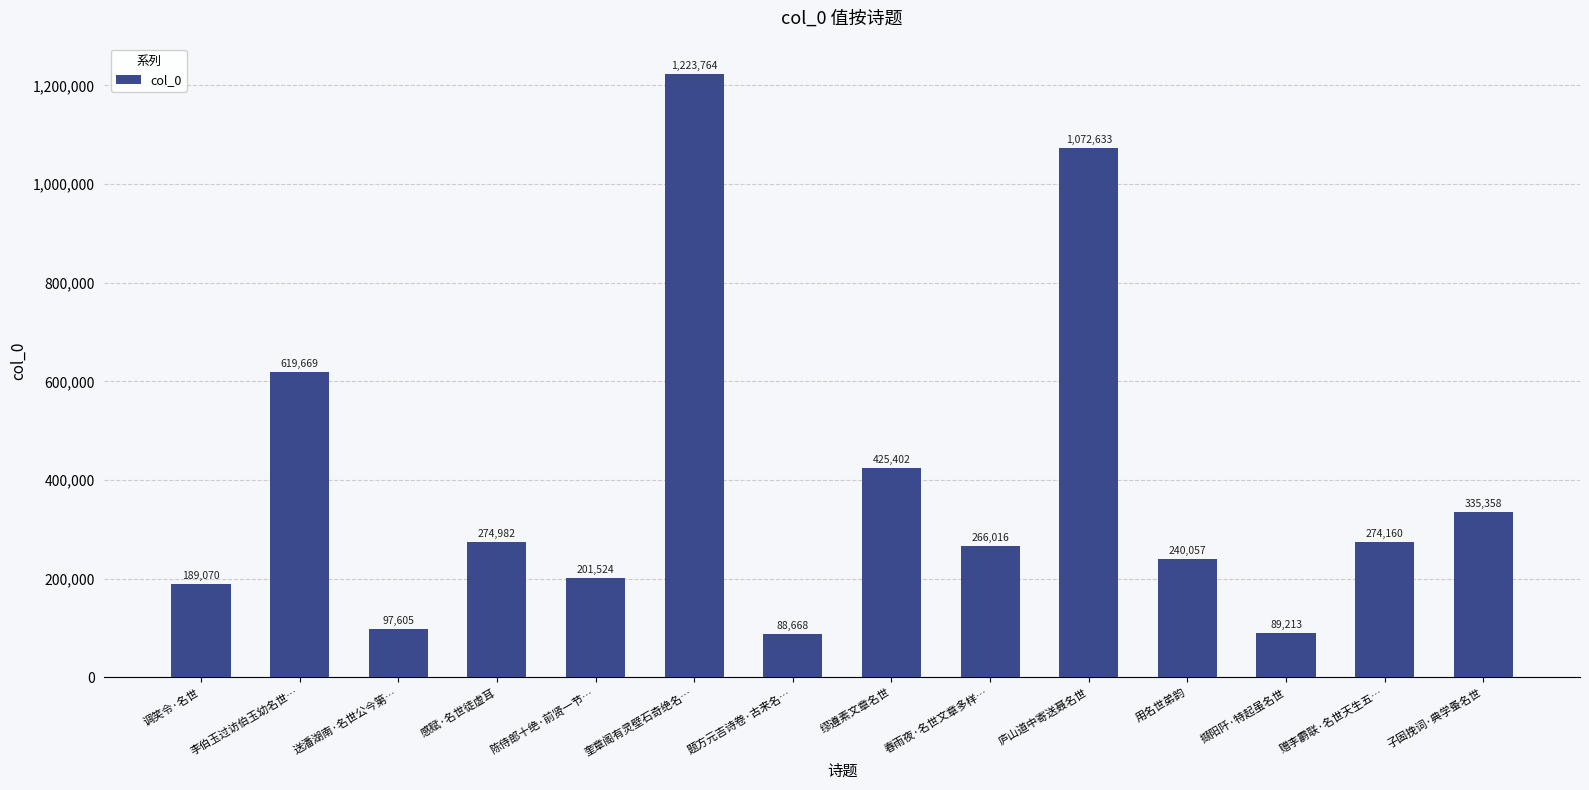

List the labels in order of value, largest first.

奎章阁有灵壁石奇绝名…, 庐山道中寄送聂名世, 李伯玉过访伯玉幼名世…, 缪遵素文章名世, 子固挽词·典学蚤名世, 感赋·名世徒虚耳, 赠李霨联·名世天生五…, 春雨夜·名世文章多样…, 用名世弟韵, 陈侍郎十绝·前贤一节…, 调笑令·名世, 送潘湖南·名世公今第…, 撷阳阡·特起虽名世, 题方元吉诗卷·古来名…